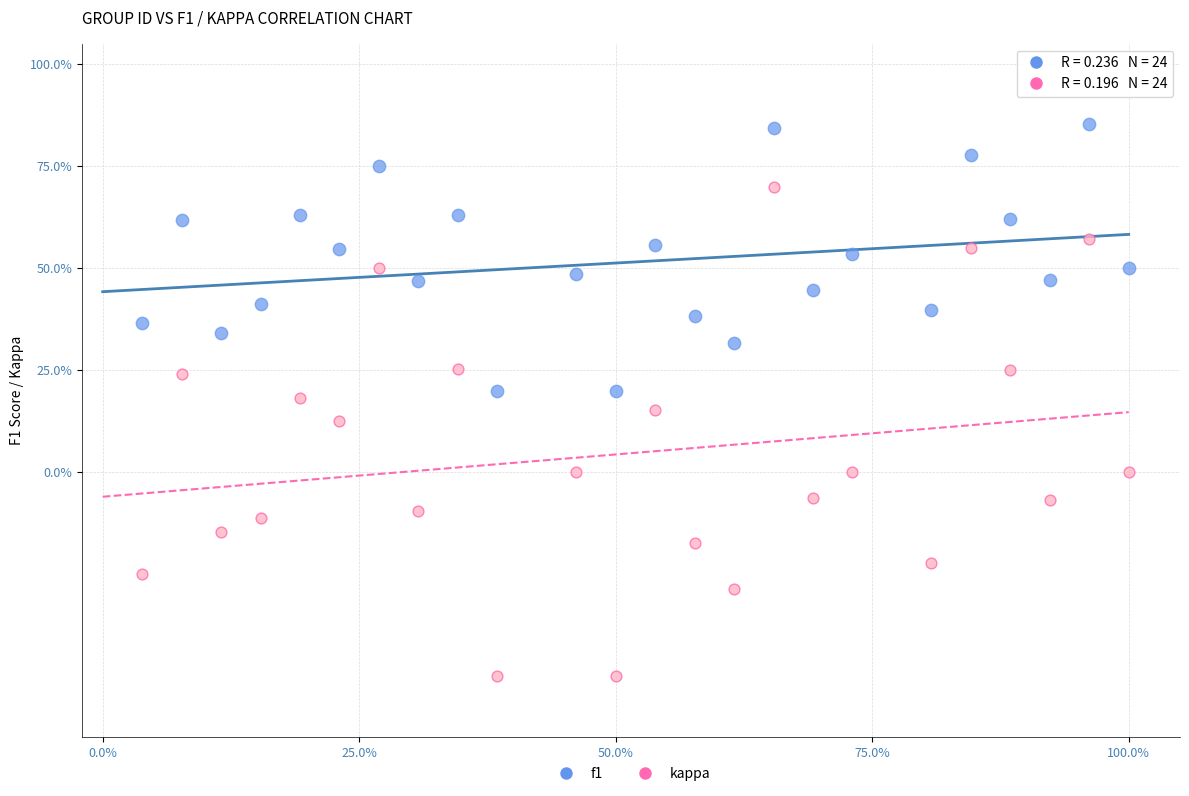

Which series has the largest Y range (max minus min)?

kappa